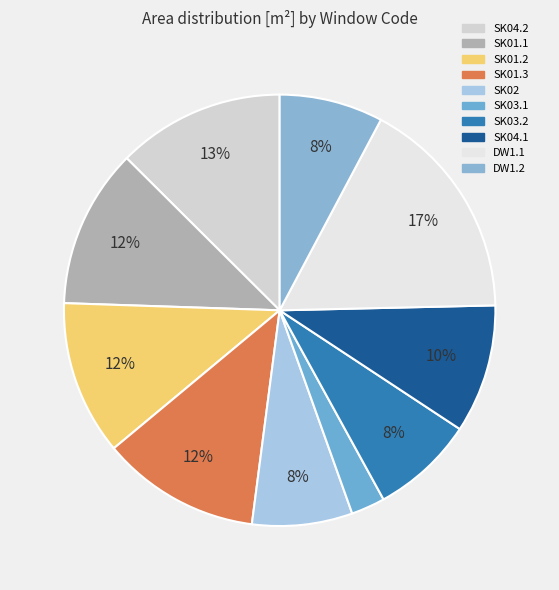

Approximately how many times larger is the value at DW1.2 compared to SK01.3?

0.7